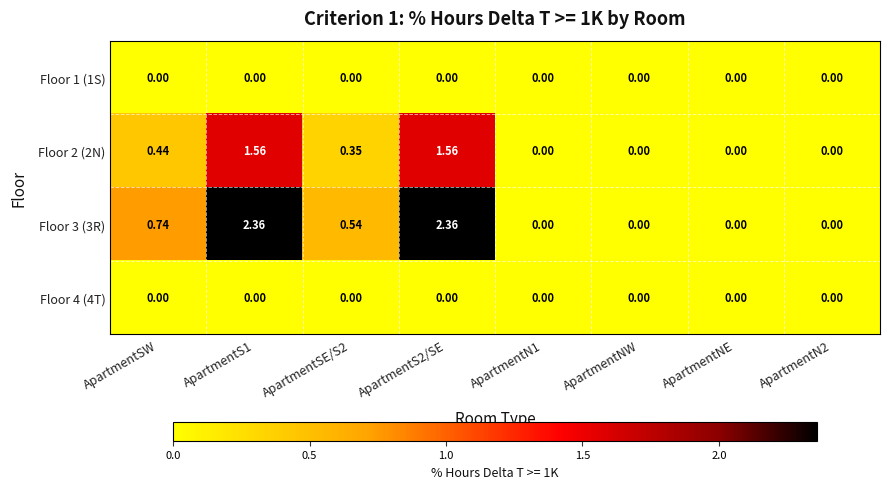

At which label is Floor 3 (3R) closest to 1?

ApartmentSW